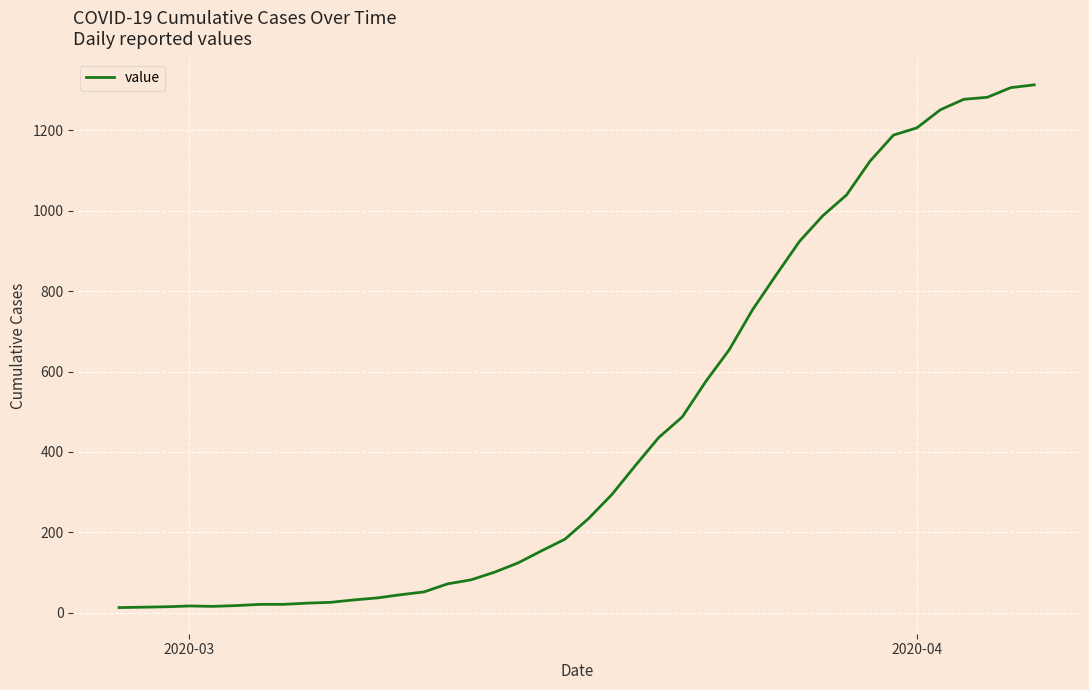

What is the maximum value shown in the chart?

1313